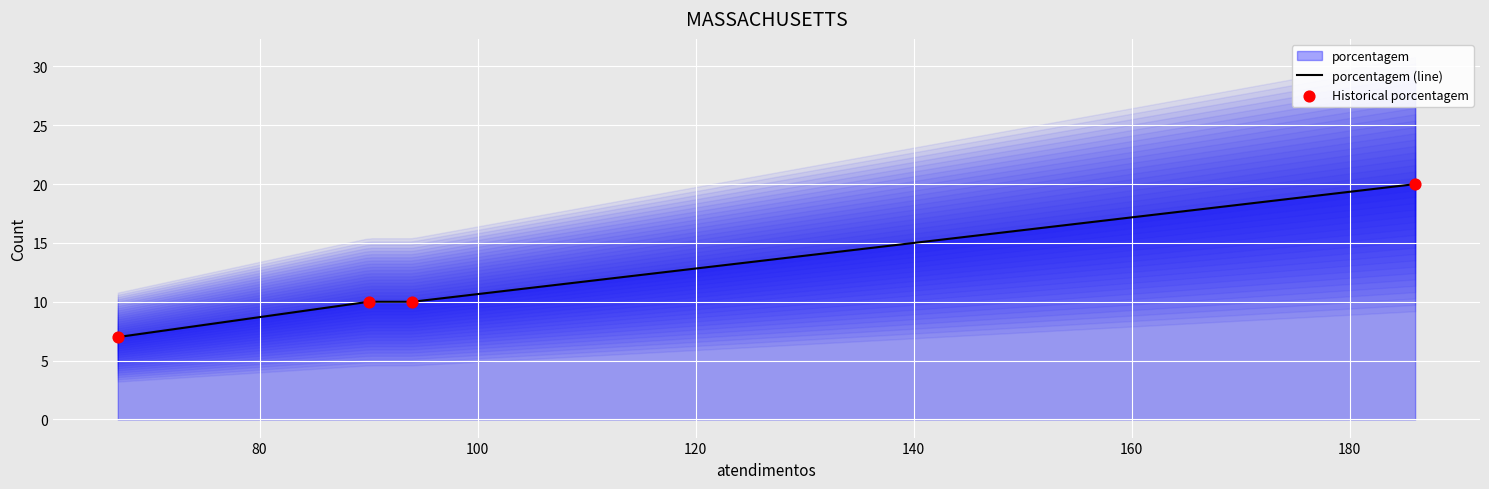

What is the maximum value for porcentagem (line)?

20.0